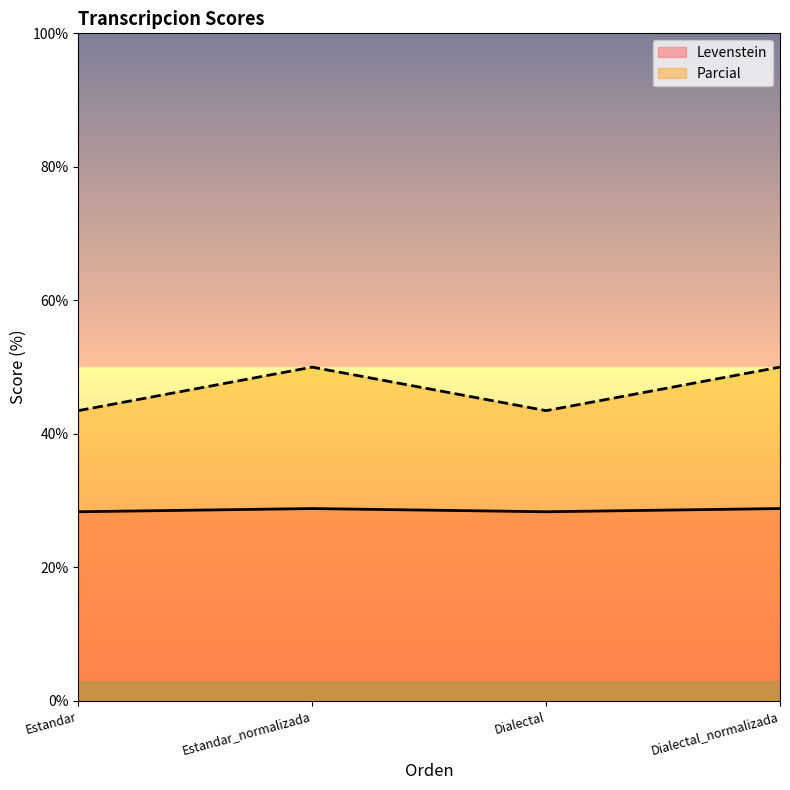

True or false: Levenstein and Parcial cross at least once.

False